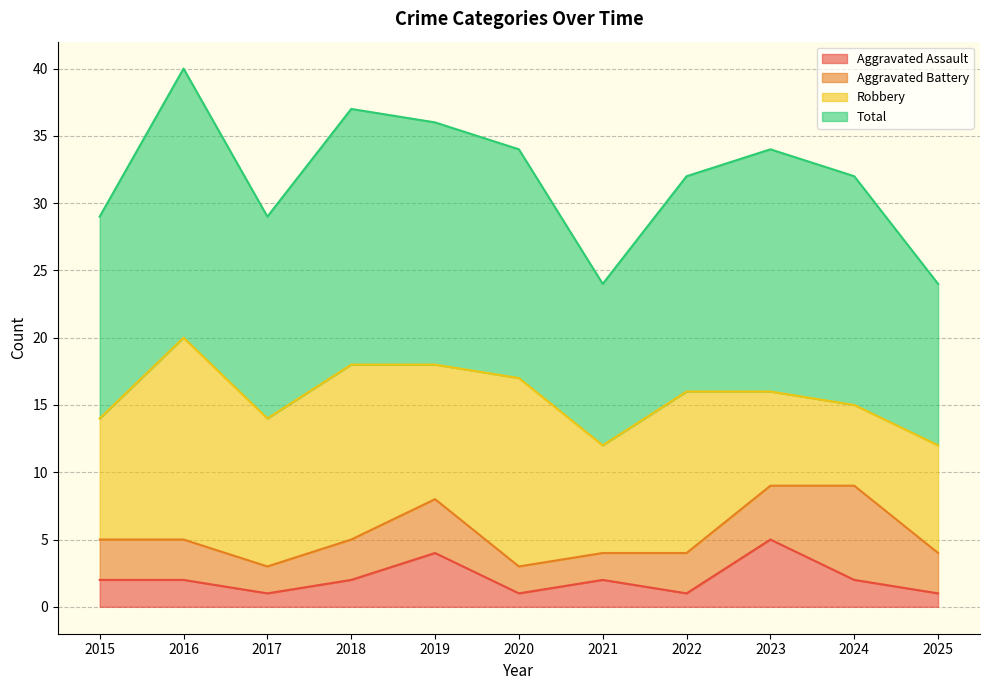

Read the Aggravated Assault value at 2021.

2